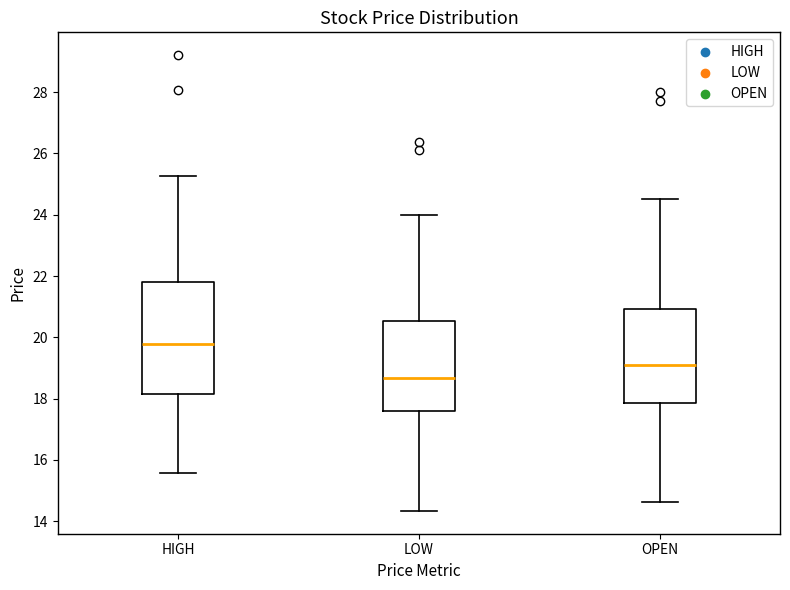

Comparing the boxes themselves (not the whiskers), which one is the tallest?

HIGH